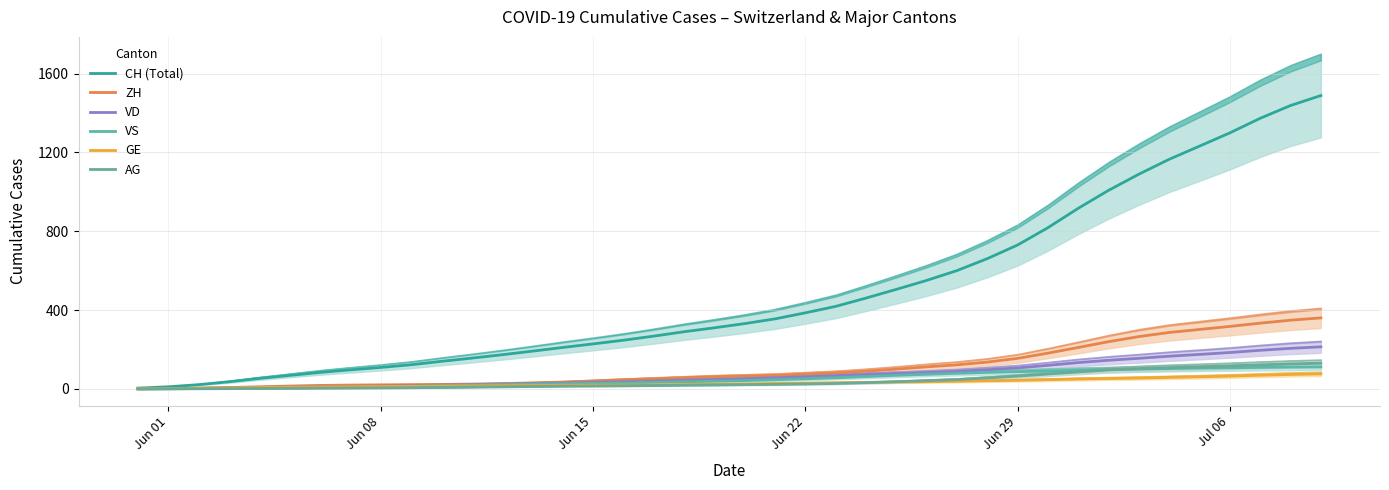

Reading left to right, transcribe all the data shown in this chart.

CH (Total): 4.0	10.7	21.5	36.2	53.2	68.4	83.7	96.6	108.9	122.5	139.8	156.1	173.3	191.5	210.2	228.2	246.9	267.8	290.0	309.9	331.3	355.2	385.9	418.6	460.8	504.9	550.4	600.2	660.8	730.1	818.0	916.3	1007.5	1089.6	1165.1	1232.0	1299.2	1373.2	1438.0	1488.6
ZH: 0.4	1.2	3.5	6.8	10.9	14.5	17.7	19.4	20.7	21.5	22.8	24.5	27.1	30.5	34.7	40.2	46.2	51.4	56.7	61.6	65.3	68.8	74.9	81.2	90.0	100.3	111.8	122.2	136.0	154.9	181.5	210.2	239.6	265.5	286.3	301.7	317.1	333.5	348.6	360.3
VD: 0.7	1.8	3.3	5.2	7.5	9.5	11.2	13.0	14.5	16.5	19.2	21.9	24.2	26.8	30.1	33.1	36.4	40.6	44.6	47.6	51.6	56.4	61.6	67.0	73.1	77.7	82.6	88.7	97.3	106.4	119.5	133.5	145.2	155.2	165.9	175.0	184.6	195.8	205.8	213.5
VS: 0.5	0.9	1.6	2.6	3.7	4.9	7.0	8.9	11.2	14.0	17.2	19.4	21.5	23.8	26.1	27.8	29.8	33.1	36.2	39.0	42.4	46.6	51.1	56.4	62.6	68.9	74.4	79.4	83.8	87.3	90.8	94.9	97.8	100.5	103.1	105.5	107.3	109.0	110.4	111.3
GE: 0.9	1.9	3.3	5.1	7.2	8.8	10.2	11.2	12.2	12.8	14.0	15.0	16.1	17.2	18.2	18.7	19.3	20.5	22.0	23.6	25.2	27.5	29.4	31.0	33.1	35.0	36.4	38.7	41.3	43.6	46.7	50.1	52.7	55.0	58.3	61.4	64.9	69.3	73.3	76.1
AG: 0.0	0.2	0.7	1.2	2.1	3.0	3.7	4.4	5.1	6.0	7.4	8.9	10.5	12.3	13.7	14.5	15.8	17.0	18.5	20.0	21.7	22.9	25.0	27.5	31.7	36.4	41.8	47.1	55.5	64.8	75.4	86.1	96.2	102.7	107.8	112.0	116.7	122.0	126.9	130.5